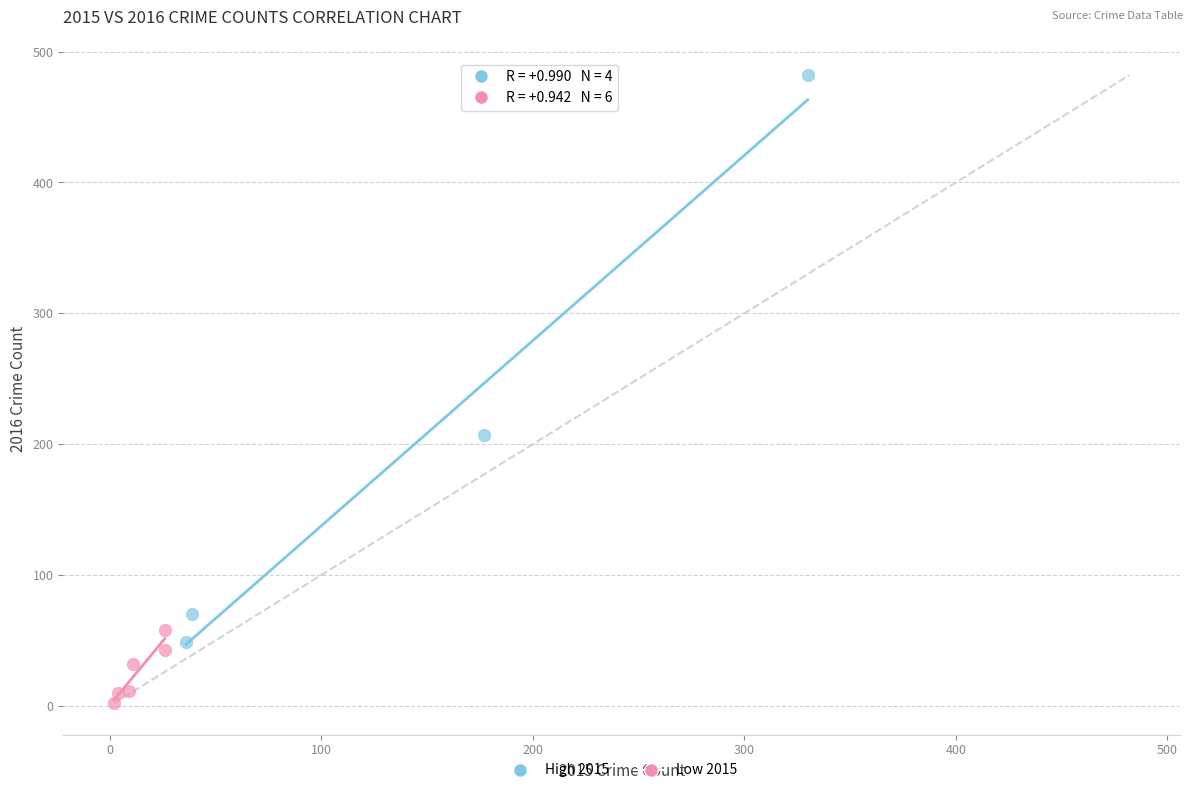

Which series contains the lowest Y value?

Low 2015